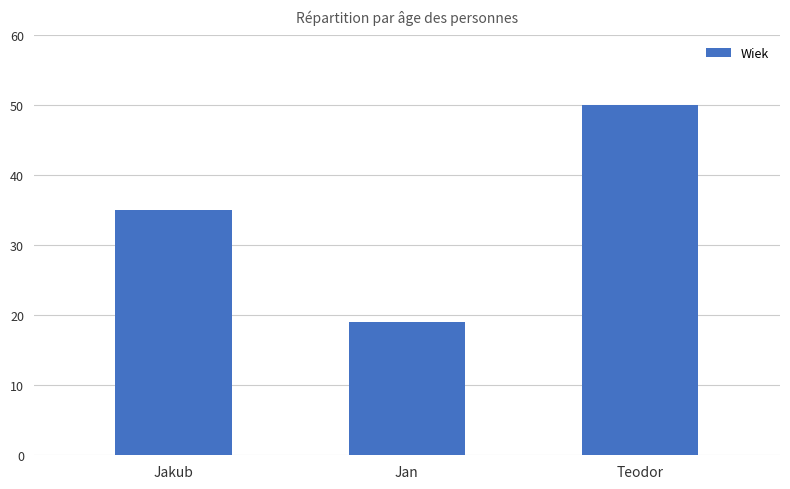

What is the label of the 1st bar from the right?

Teodor